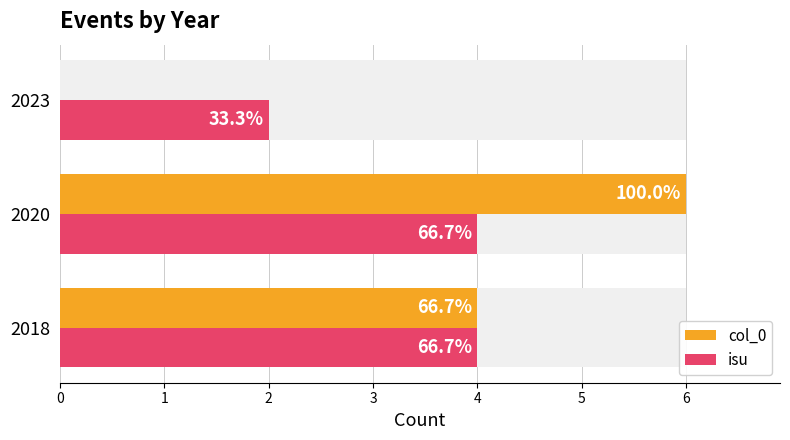

What is the maximum value for isu?

4